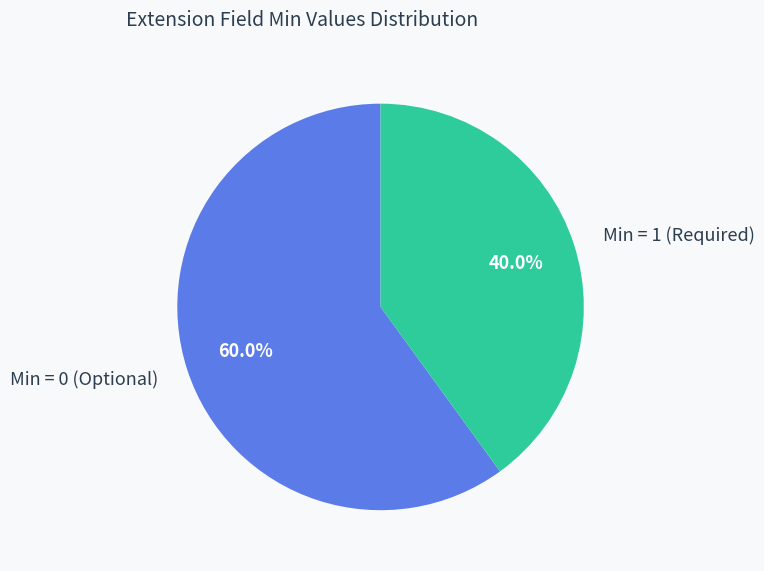

Rank the categories by value from highest to lowest.

Min = 0 (Optional), Min = 1 (Required)